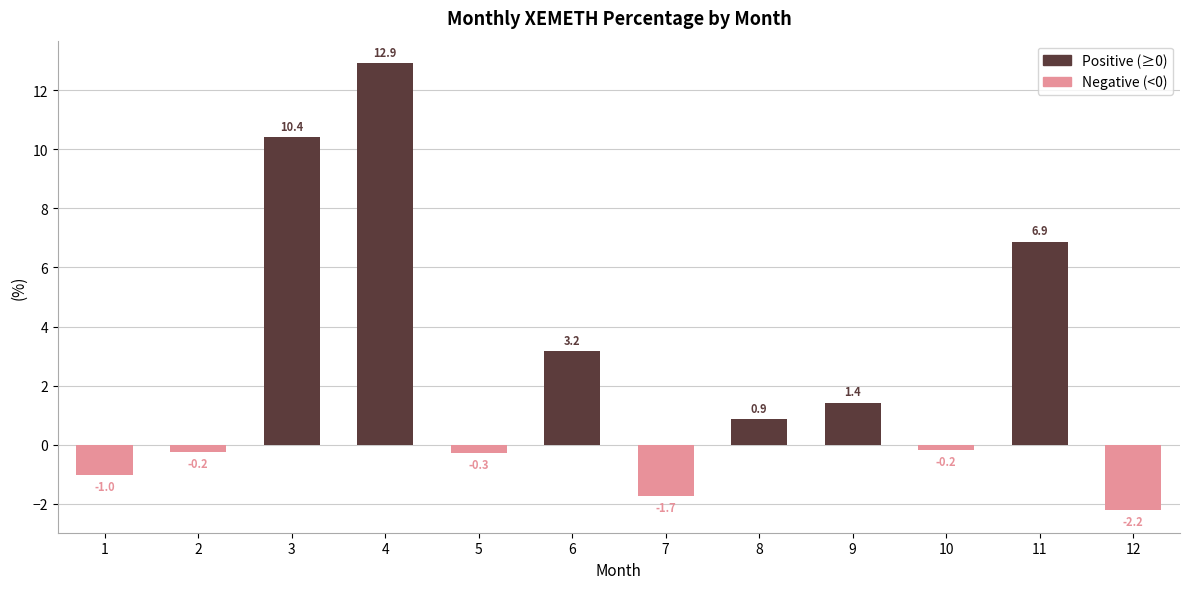

Rank the series by their maximum value, from lowest to highest.

Negative (<0), Positive (≥0)